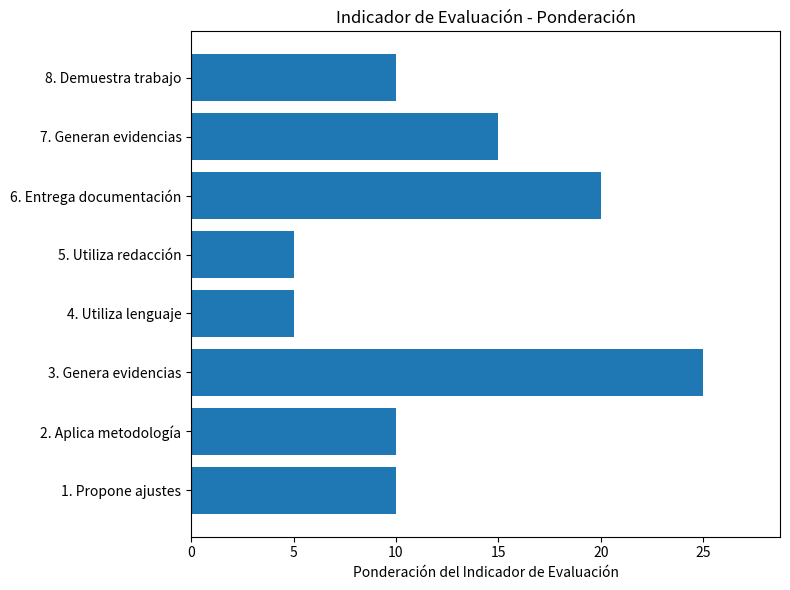

True or false: the data shows 17 at 1. Propone ajustes.

False